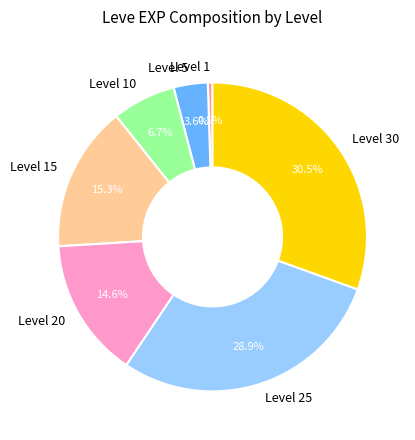

To the nearest percent, what percentage of the pie is Level 25?

29%